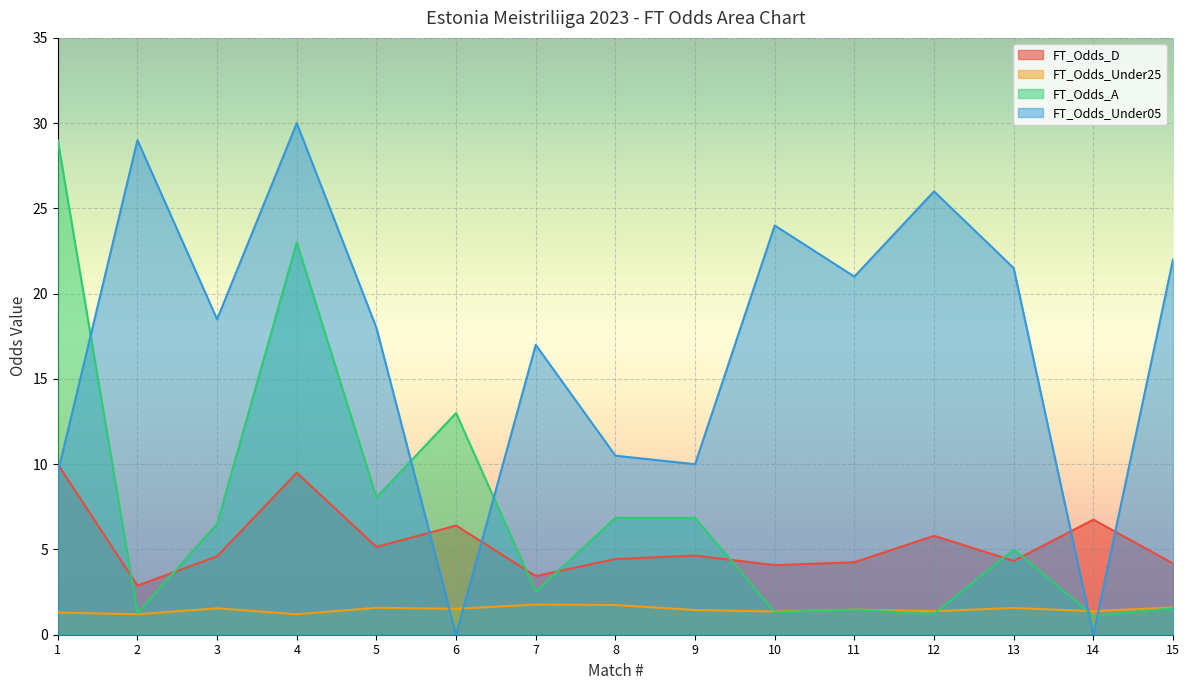

True or false: FT_Odds_D and FT_Odds_Under25 cross at least once.

False